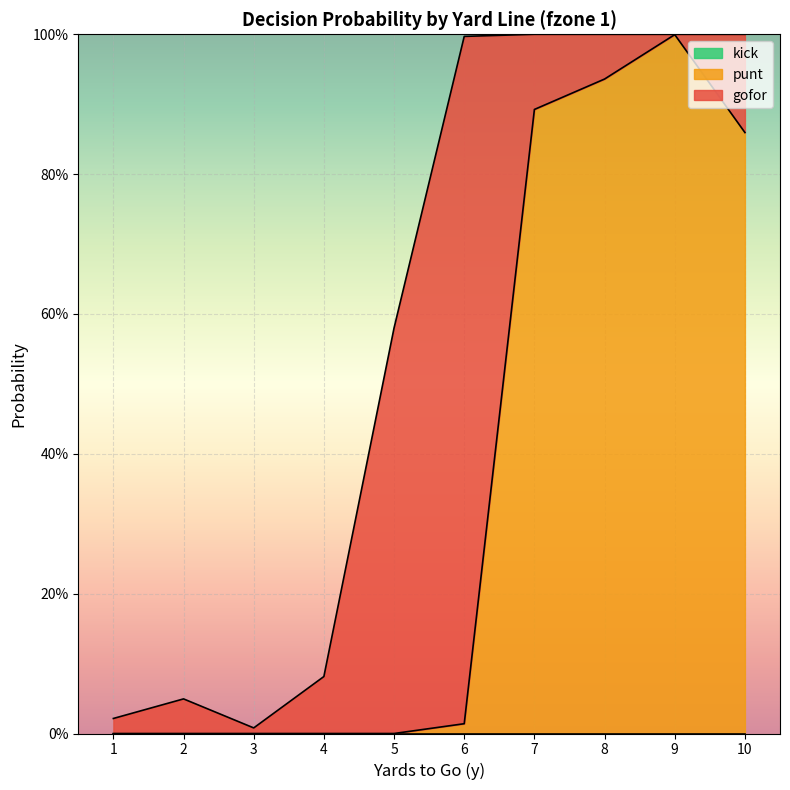

True or false: gofor has more than 0 interior local peaks.

True